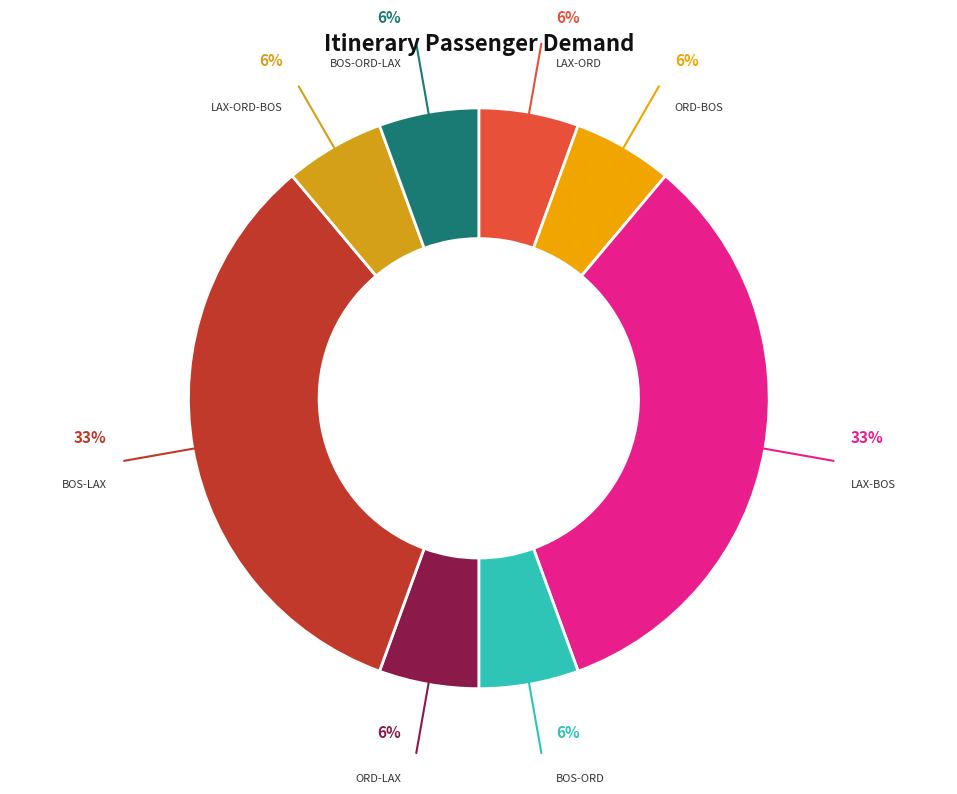

Count the number of slices in the pie.

8